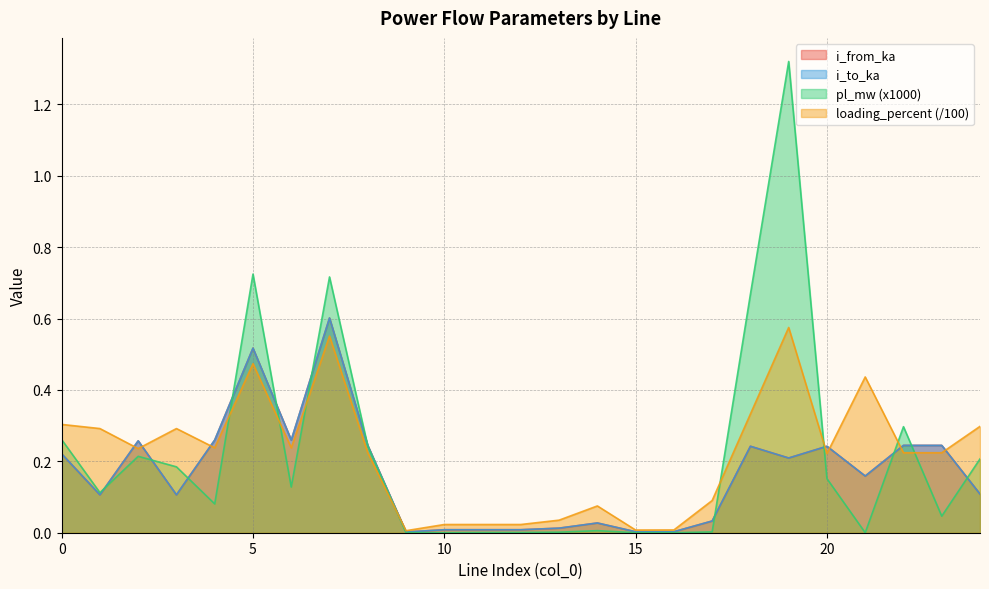

After their last crossing, which series has the higher values: i_from_ka or i_to_ka?

i_to_ka